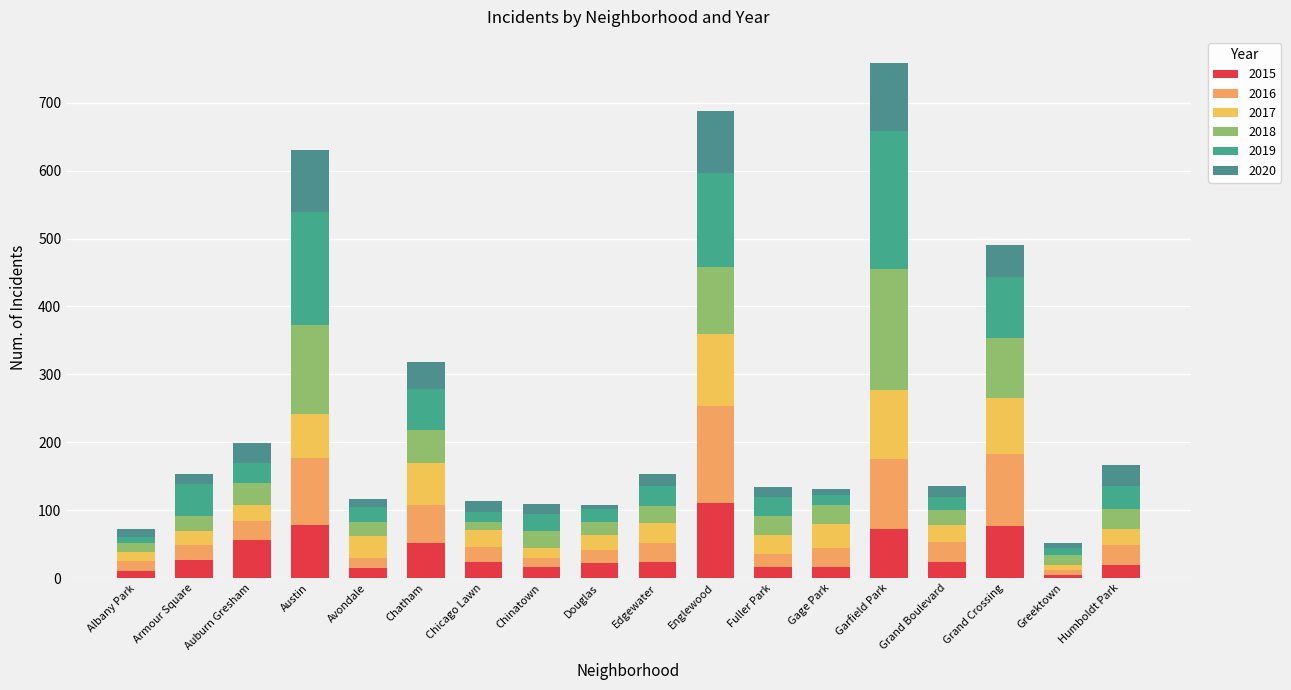

List the series in order of their peak value, lowest first.

2020, 2017, 2015, 2016, 2018, 2019